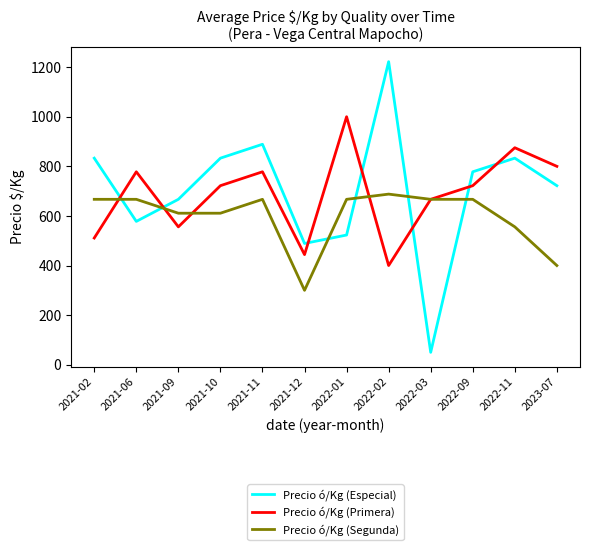

Count the number of data series in this chart.

3